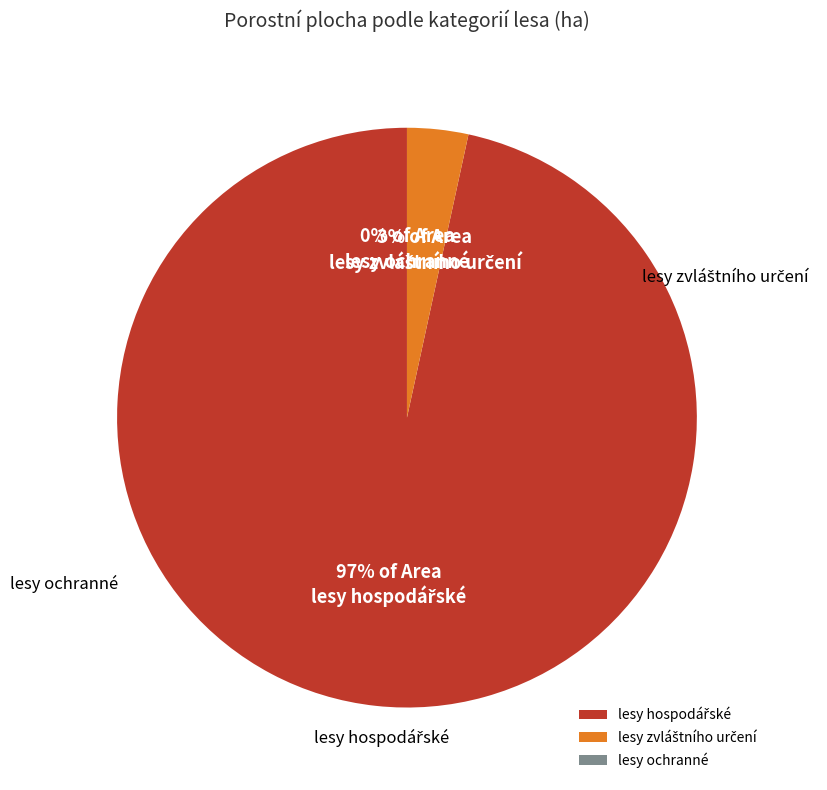

What is the change in value from lesy hospodářské to lesy ochranné?

-6397.0